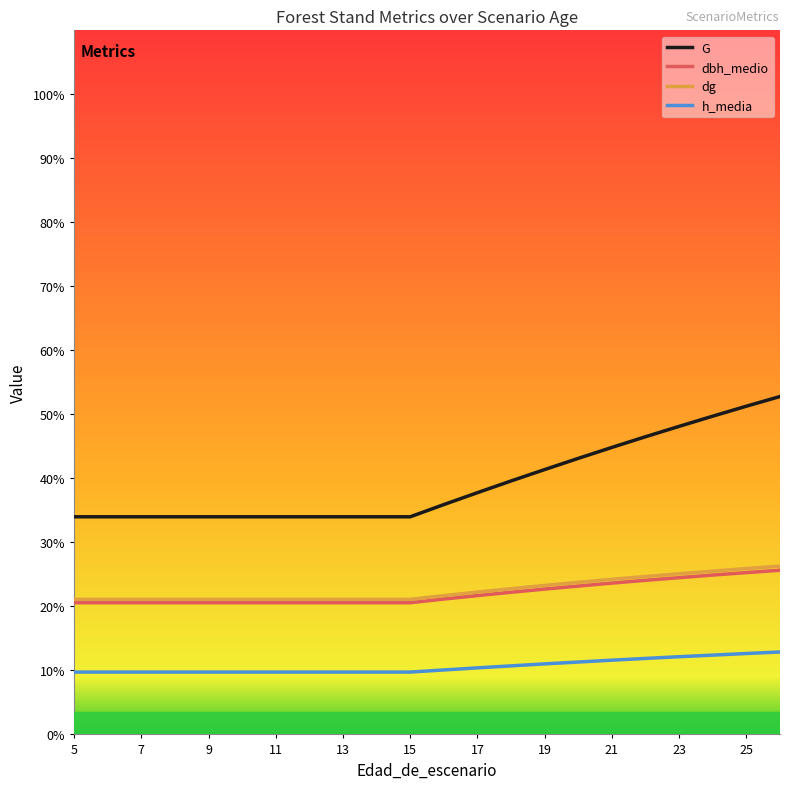

True or false: h_media and G intersect in this chart.

False